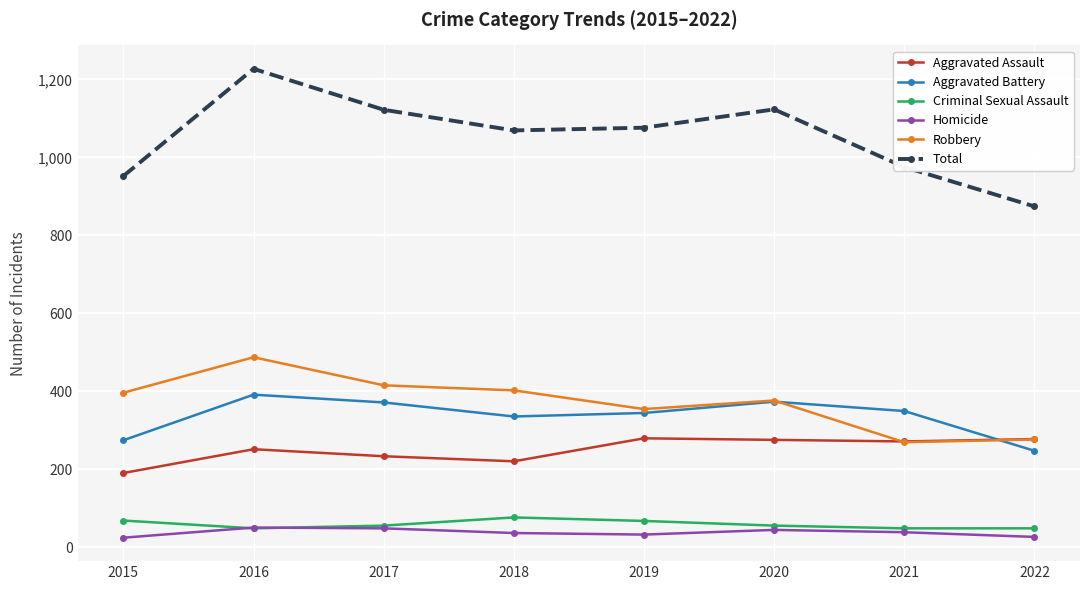

Is this an area chart (filled region under the line)?

No